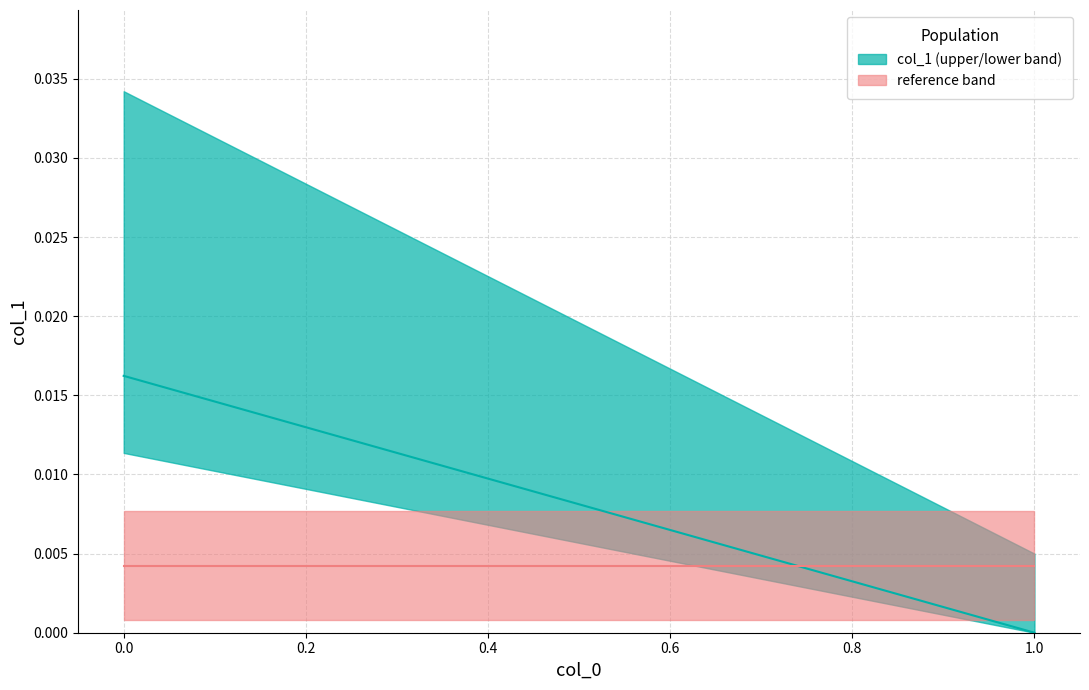

Is it true that col_1 median equals -0.0 at 1.0?

False